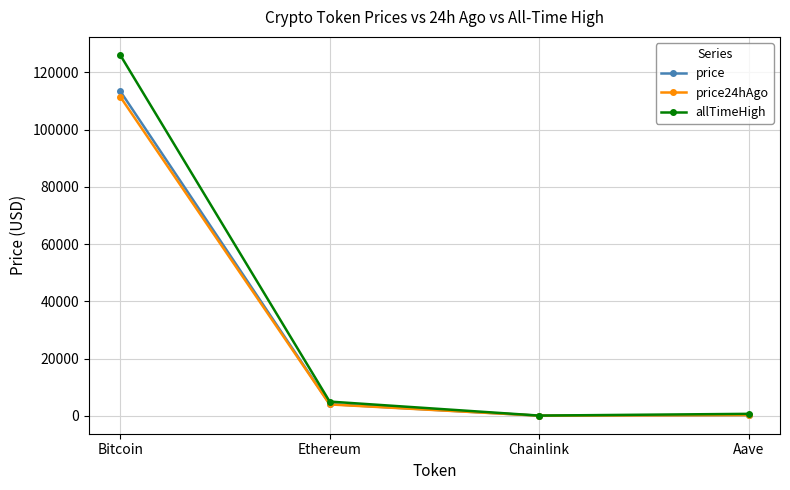

What is the label of the 2nd point from the left?

Ethereum